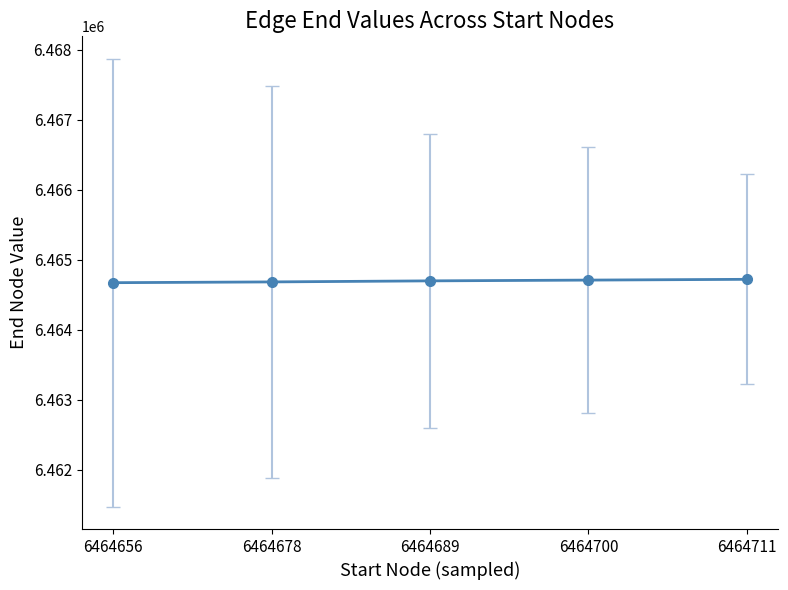

What is the ratio of the value at 6464711 to the value at 6464678?

1.0